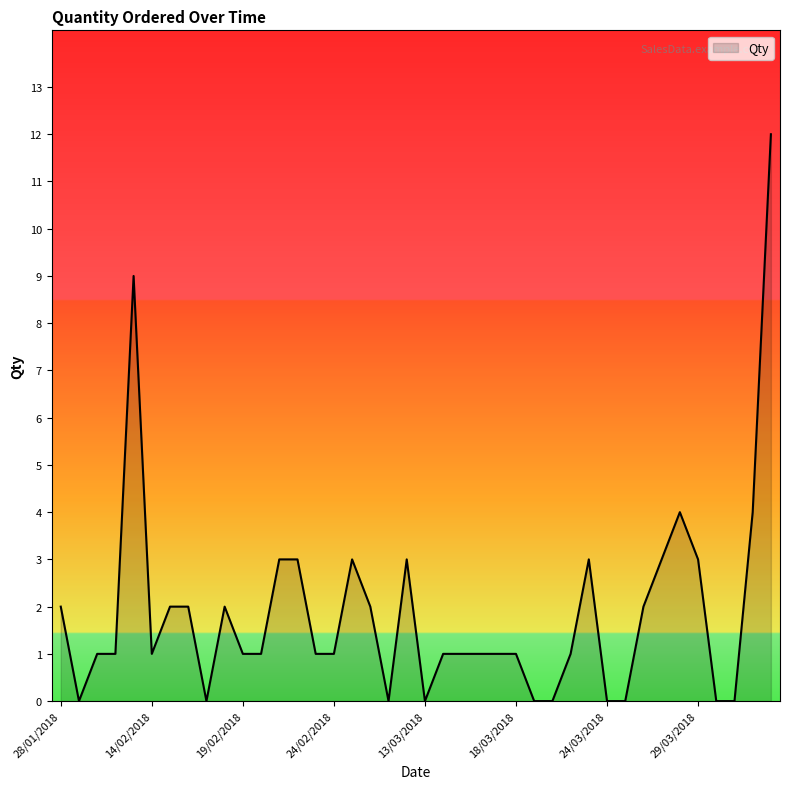

What is the sum of all values?

75